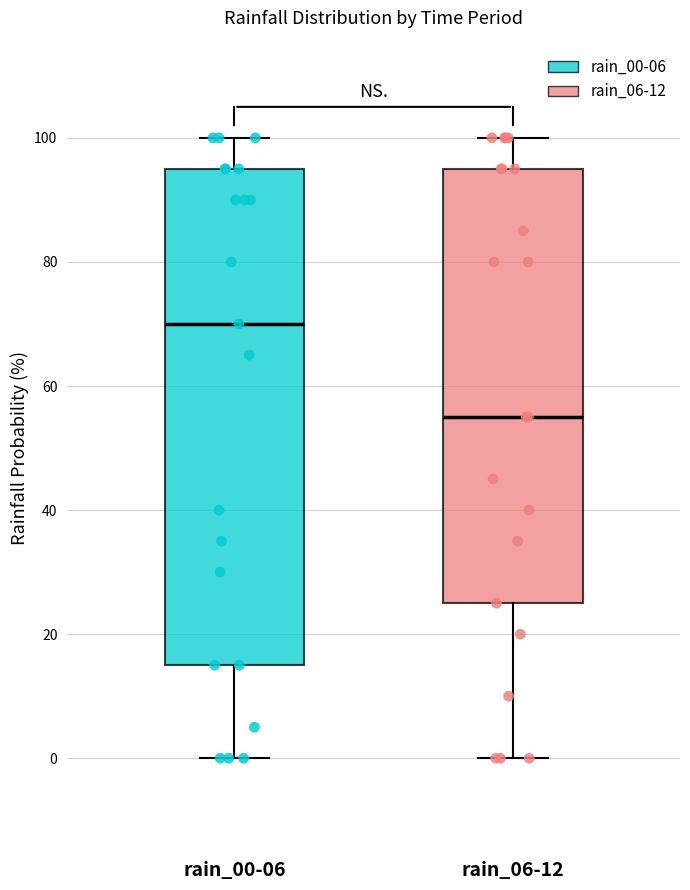

Reading left to right, transcribe this box plot: for each box, give where its median line is, the range the box spans, and where its two whiskers end, as read against the y-axis. The values are not printed on the chart, so give them approximately, as read against the axis.

rain_00-06: median 70, box 16 to 96, whiskers 0 to 100
rain_06-12: median 56, box 26 to 96, whiskers 0 to 100